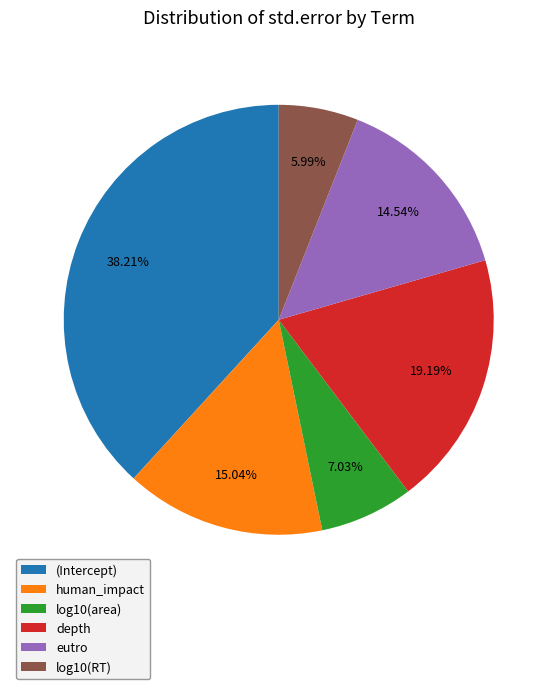

How many slices are in this pie chart?

6